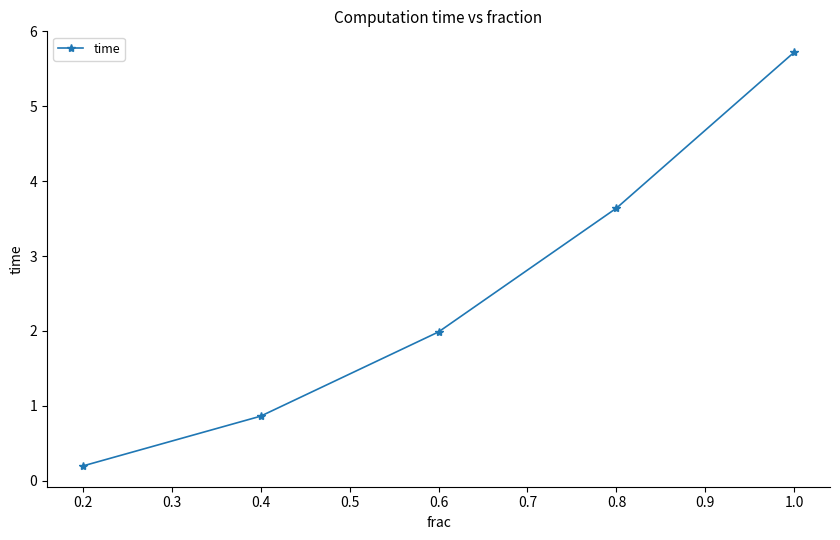

List the labels in order of value, largest first.

1.0, 0.8, 0.6, 0.4, 0.2